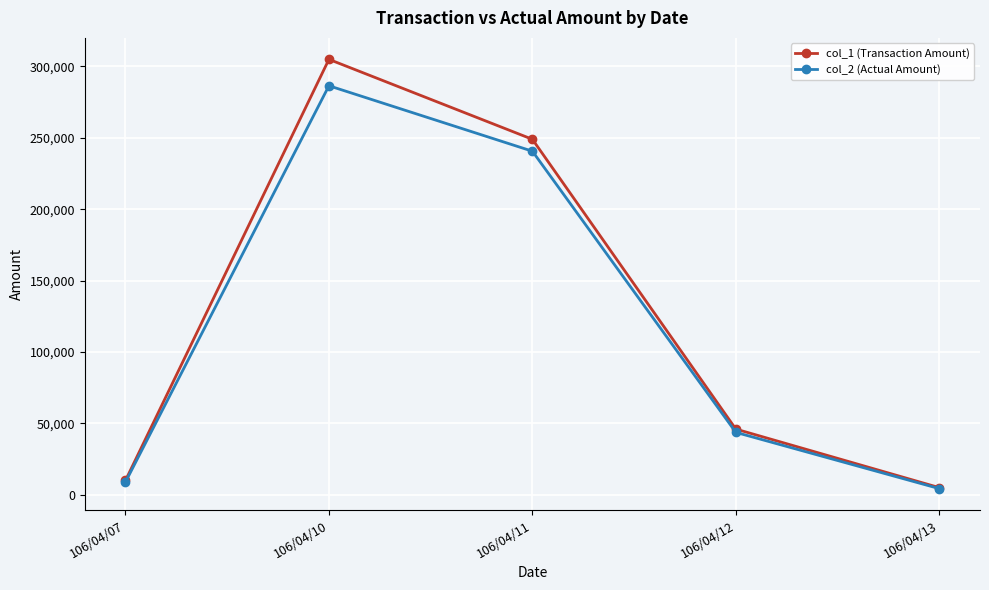

What is the sum of the col_2 (Actual Amount) values at 106/04/10 and 106/04/13?

290800